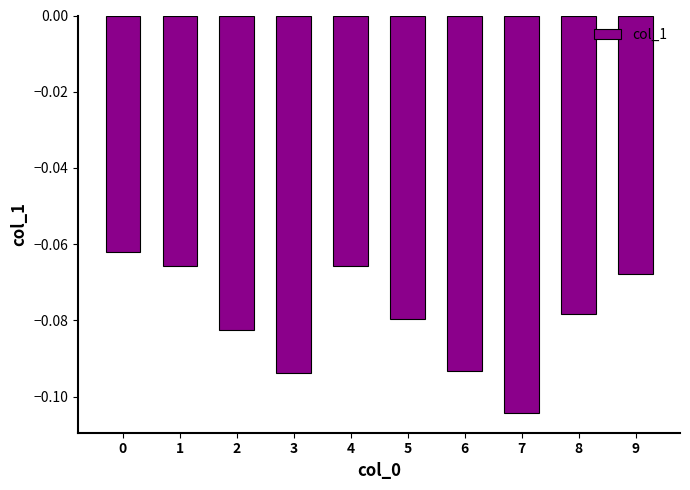

Is it true that the value at 4 is -0.0?

False